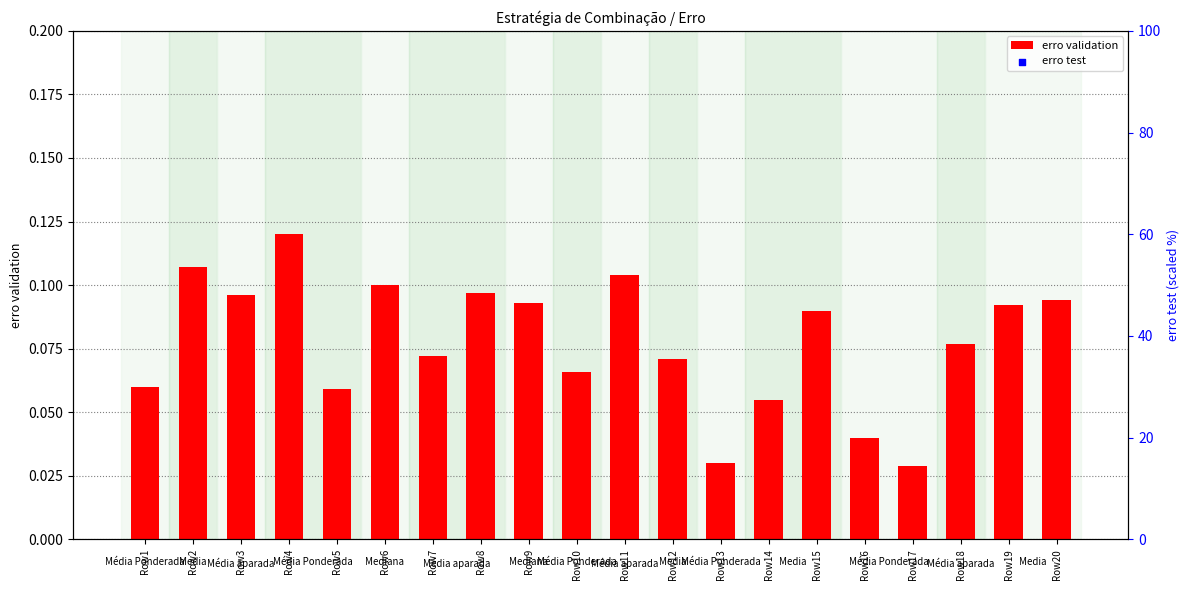

Which series has the largest Y range (max minus min)?

erro test